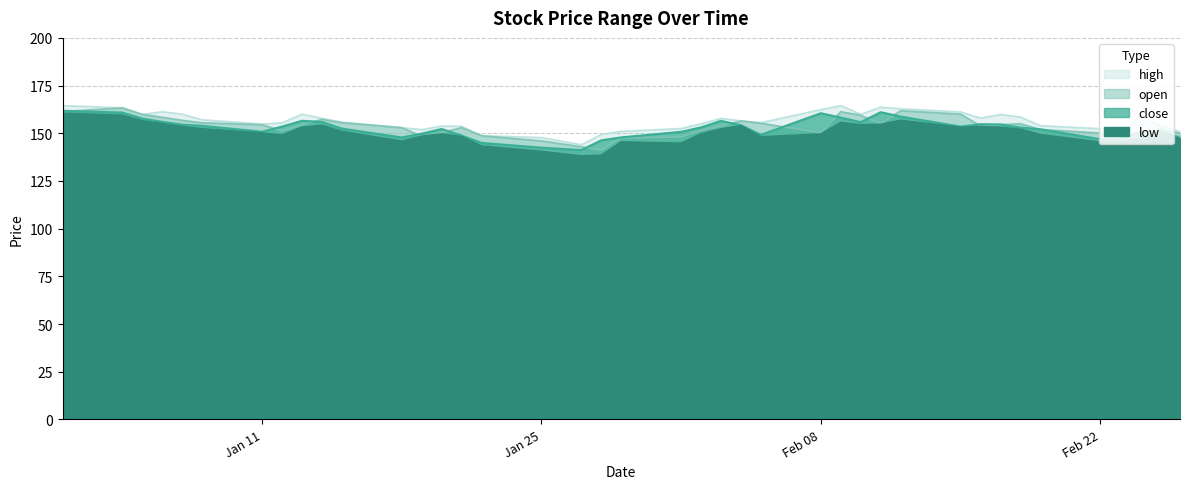

Rank the series by their maximum value, from lowest to highest.

low, close, open, high